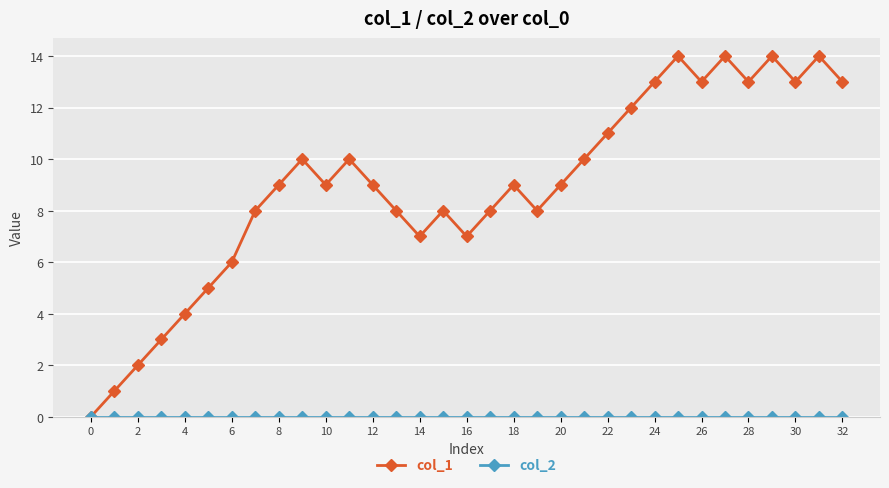

What is the greatest value displayed?

14